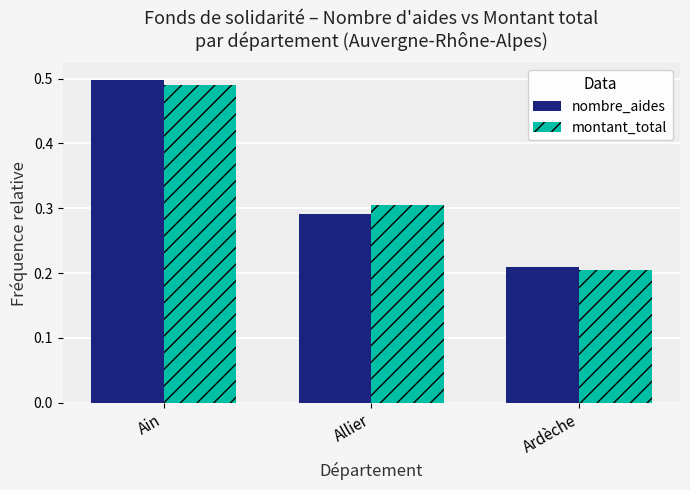

Is it true that nombre_aides equals 0.1 at Allier?

False